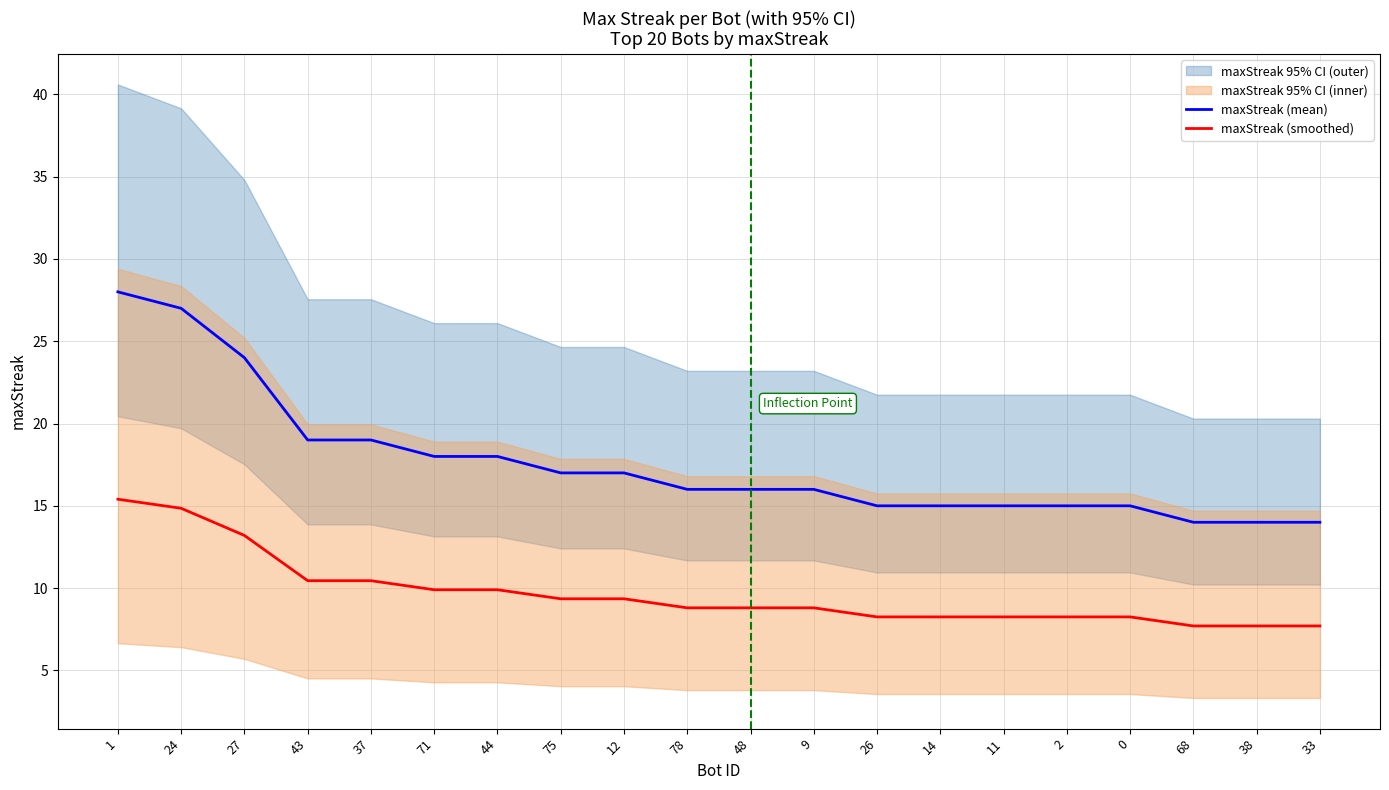

Reading right to left, what are all the values shown in this chart?

maxStreak (mean): 33=14.0	38=14.0	68=14.0	0=15.0	2=15.0	11=15.0	14=15.0	26=15.0	9=16.0	48=16.0	78=16.0	12=17.0	75=17.0	44=18.0	71=18.0	37=19.0	43=19.0	27=24.0	24=27.0	1=28.0
maxStreak (smoothed): 33=7.7	38=7.7	68=7.7	0=8.2	2=8.2	11=8.2	14=8.2	26=8.2	9=8.8	48=8.8	78=8.8	12=9.4	75=9.4	44=9.9	71=9.9	37=10.5	43=10.5	27=13.2	24=14.9	1=15.4